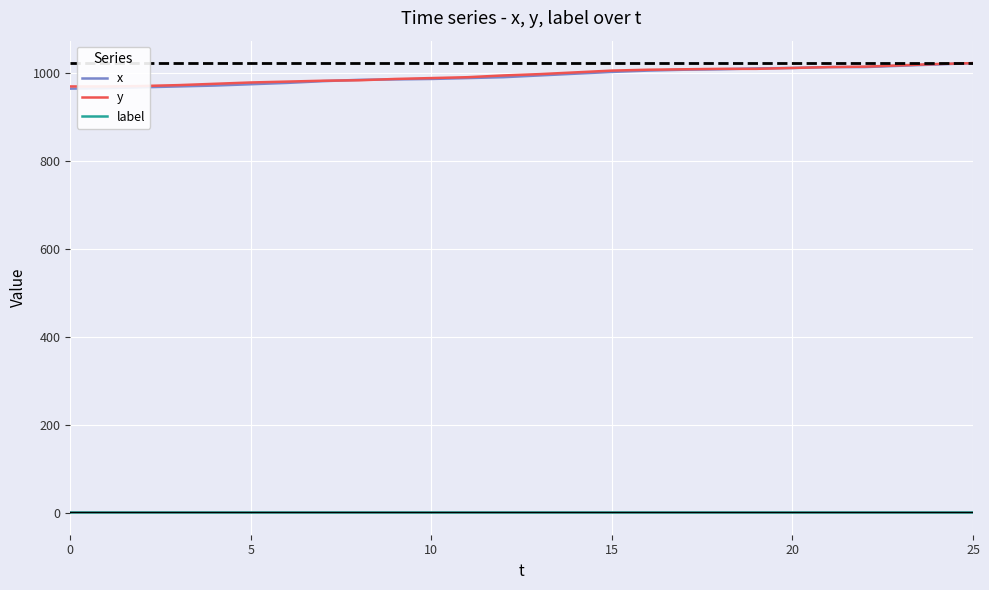

True or false: x has more than 0 interior local peaks.

False